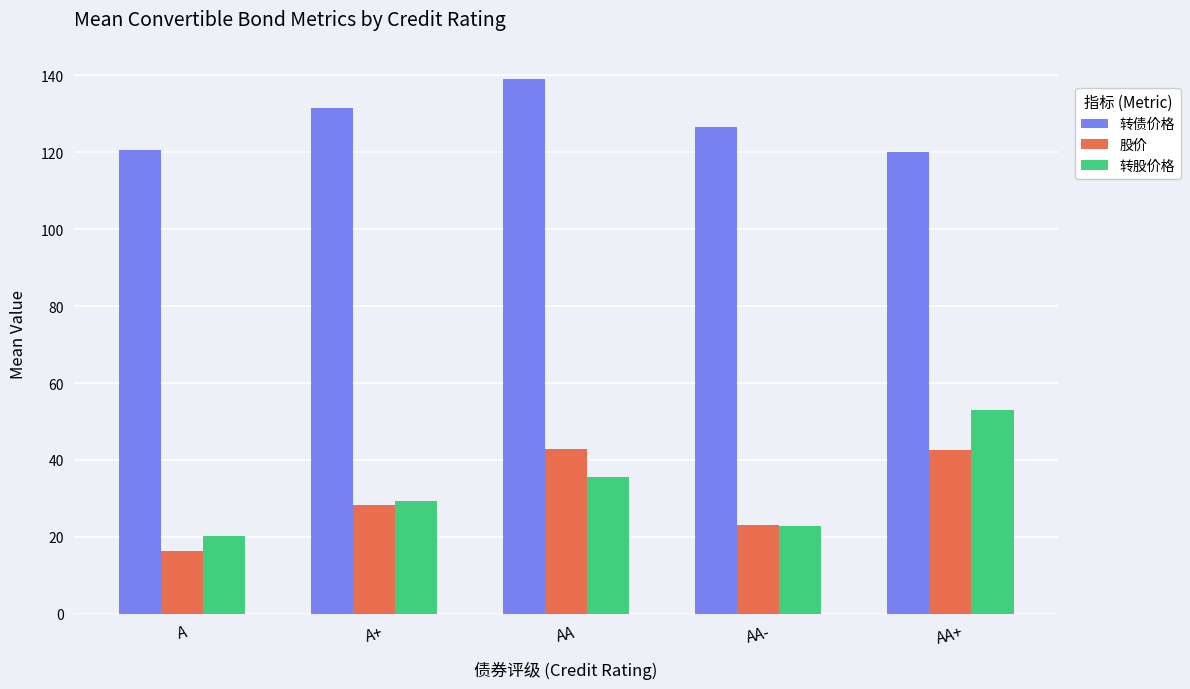

What is the sum of all 转股价格 values?

161.1